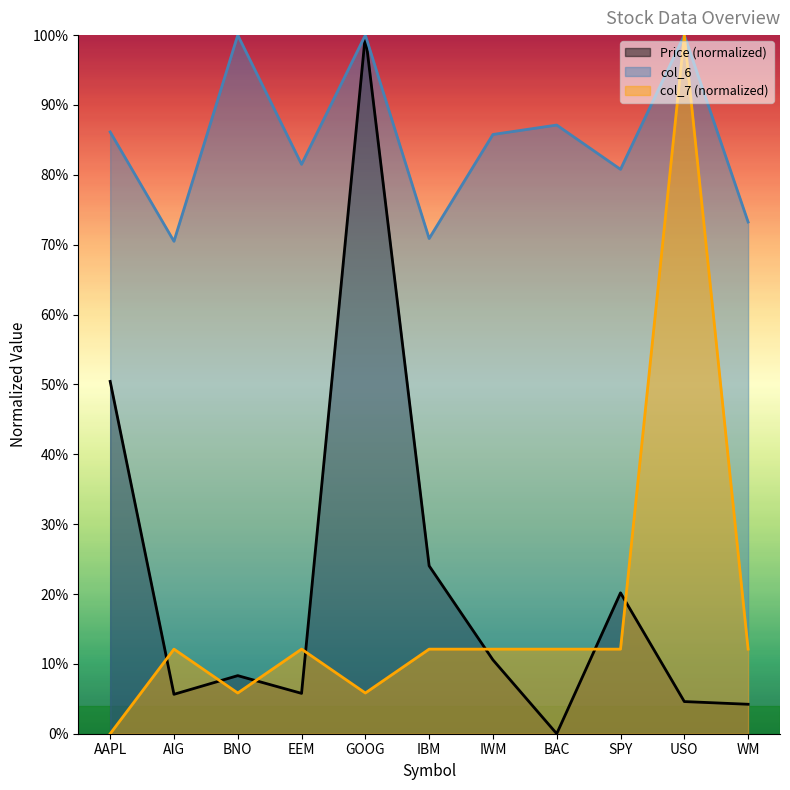

What is the value of the Price (col_2) point at the 2nd from the left?

0.1